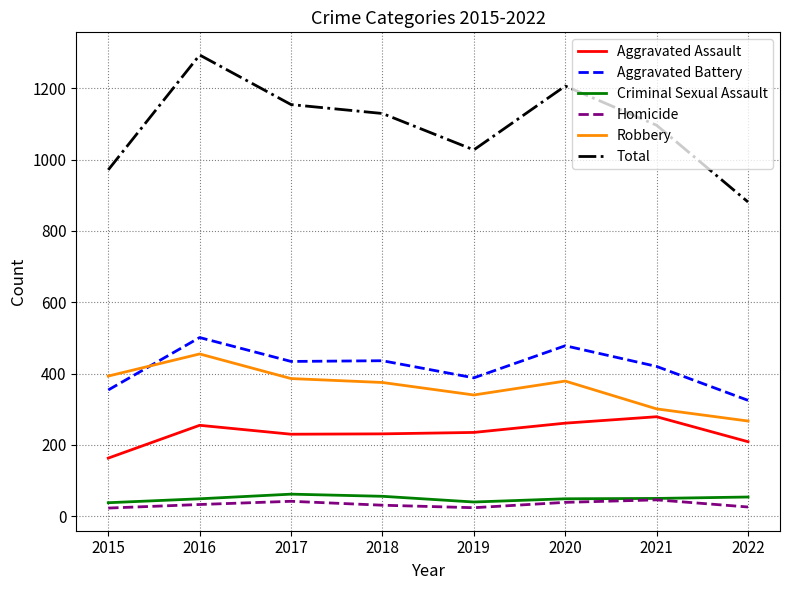

True or false: Total has more than 0 interior local peaks.

True